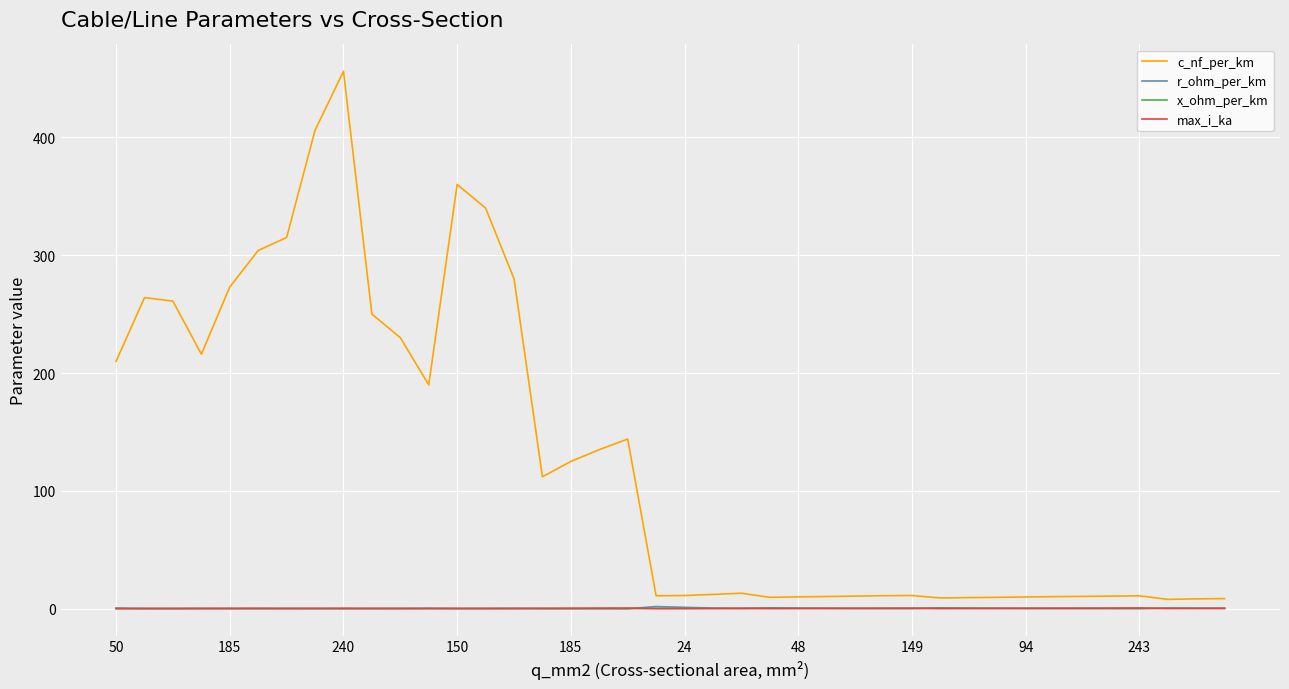

Which series has the largest total across all categories?

c_nf_per_km